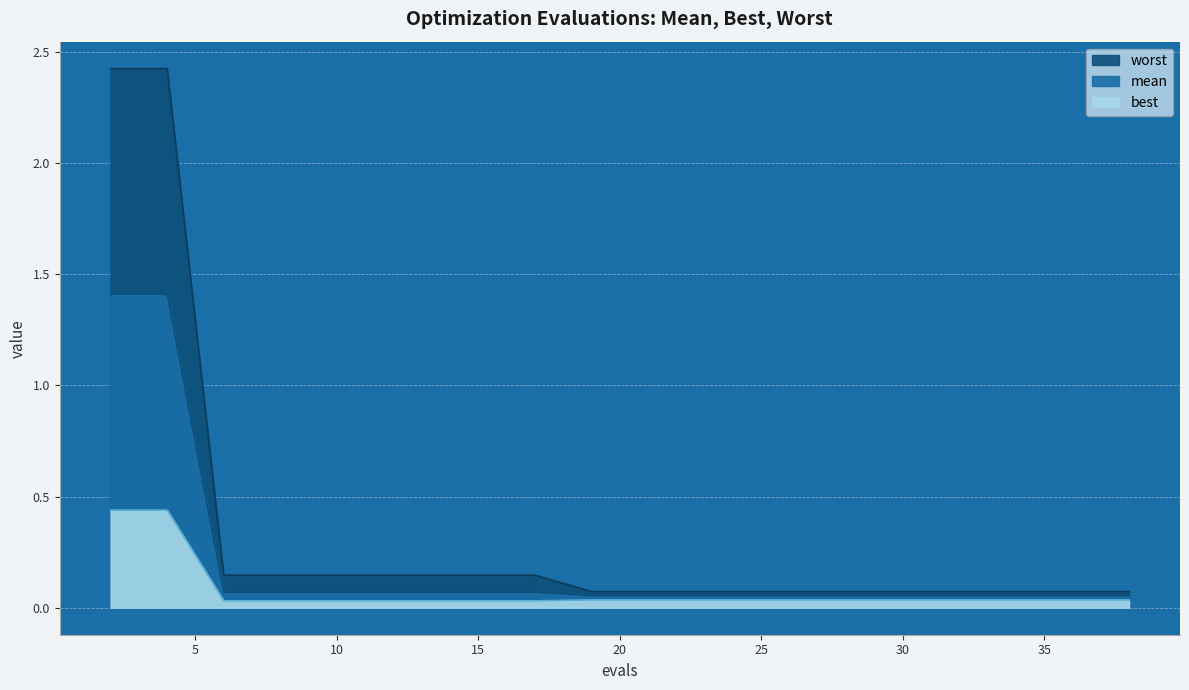

True or false: best and mean cross at least once.

False